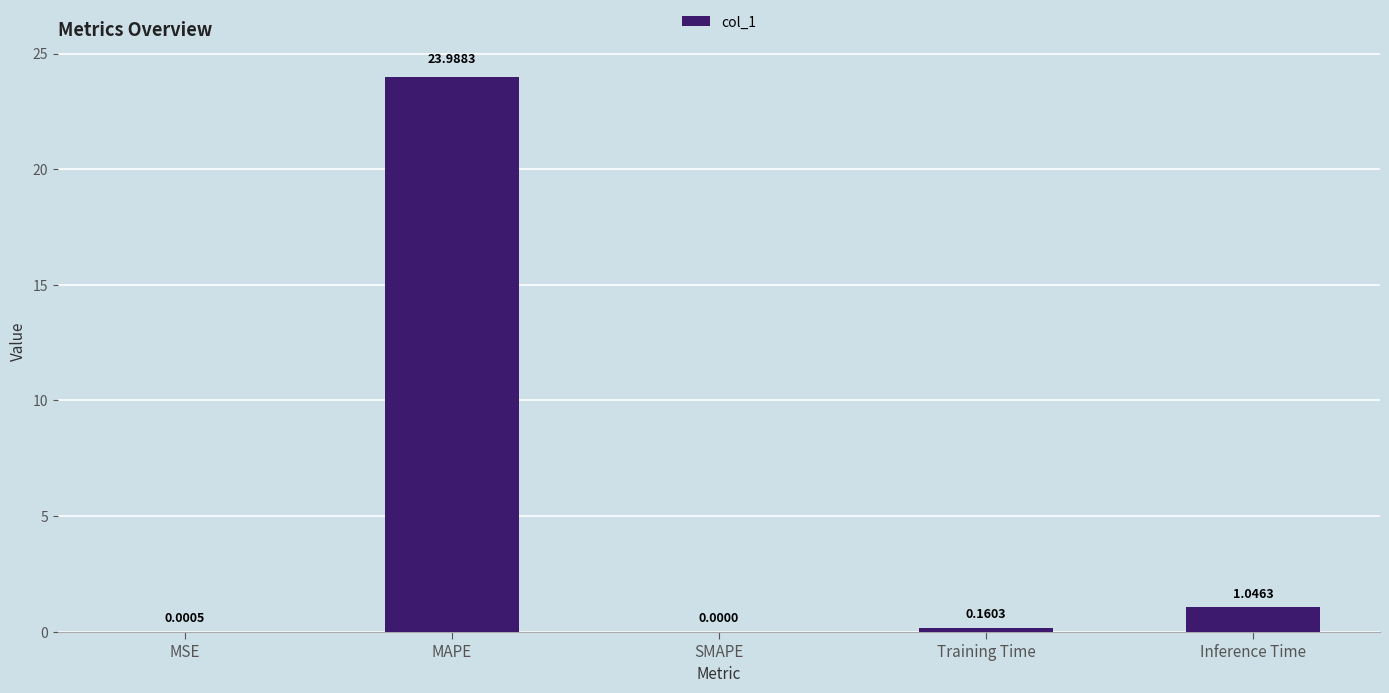

The chart shows a value of 0.0 at SMAPE. True or false?

True